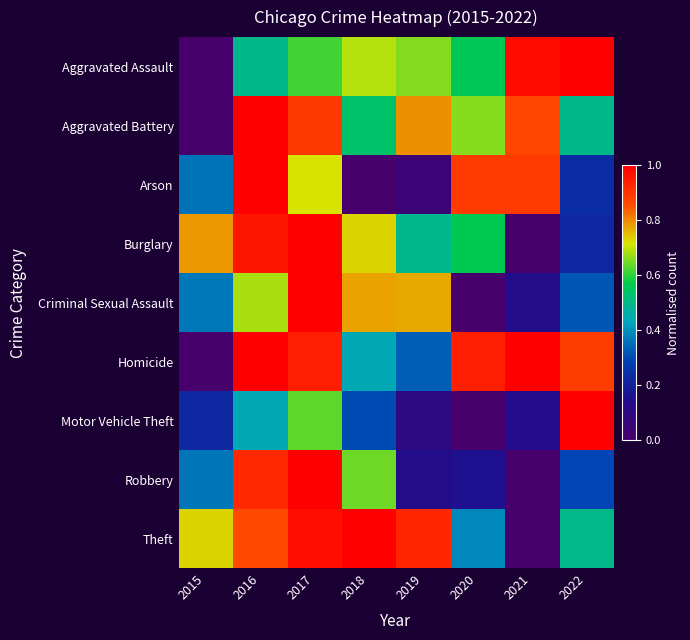

List the series in order of their peak value, highest first.

Theft, Burglary, Robbery, Motor Vehicle Theft, Aggravated Assault, Aggravated Battery, Criminal Sexual Assault, Homicide, Arson